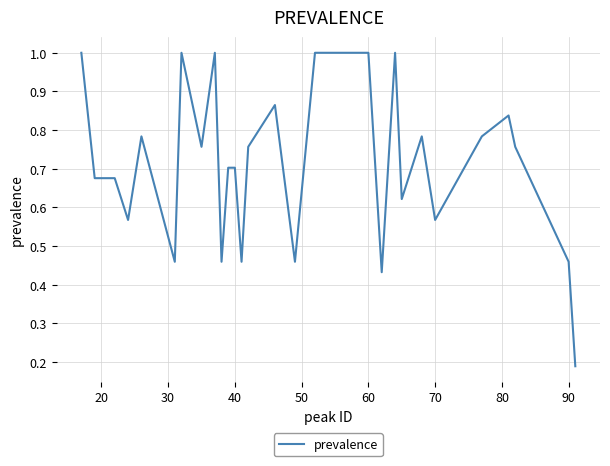

What is the greatest value displayed?

1.0